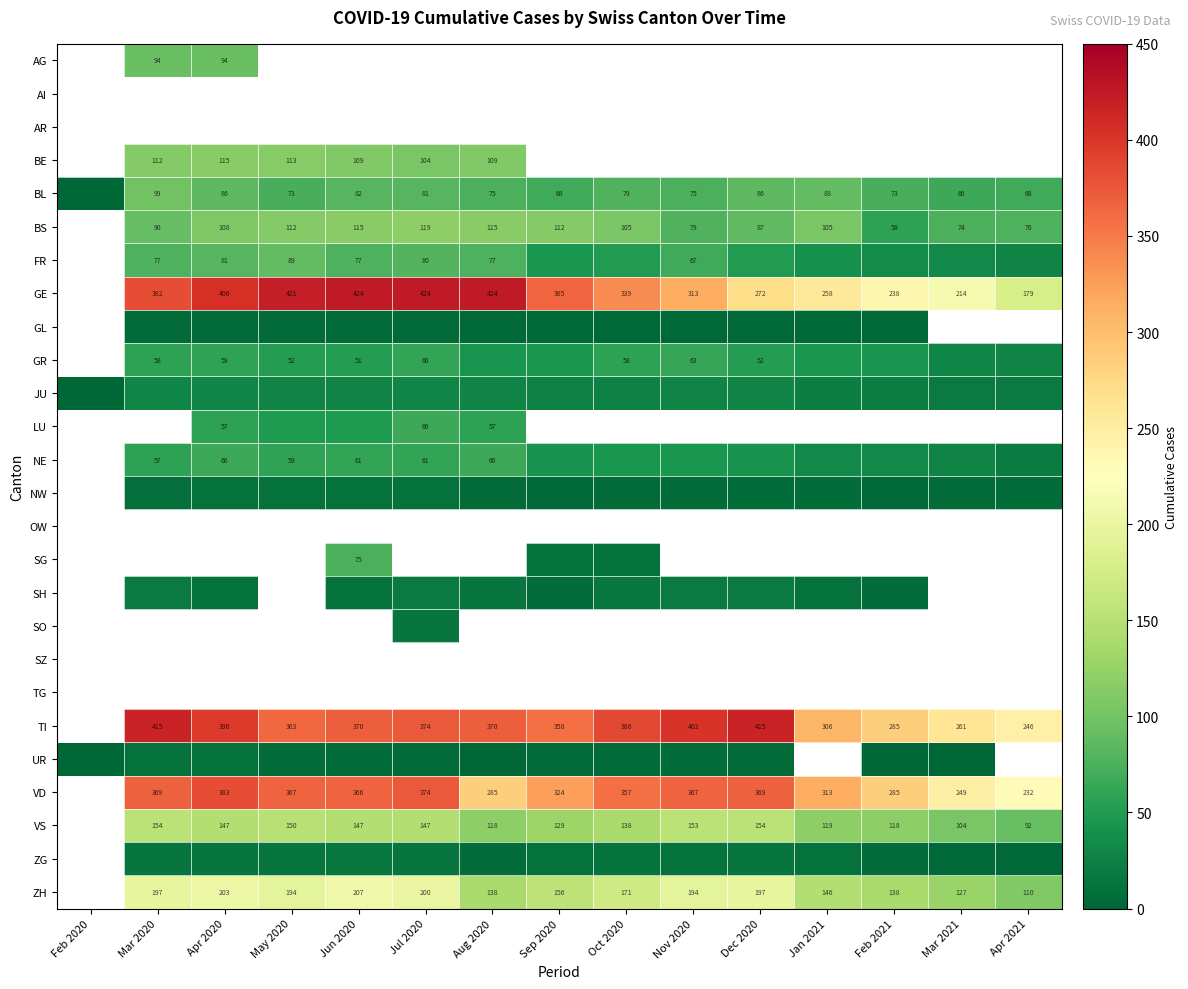

What is the sum of the BS values at Apr 2021 and Oct 2020?

181